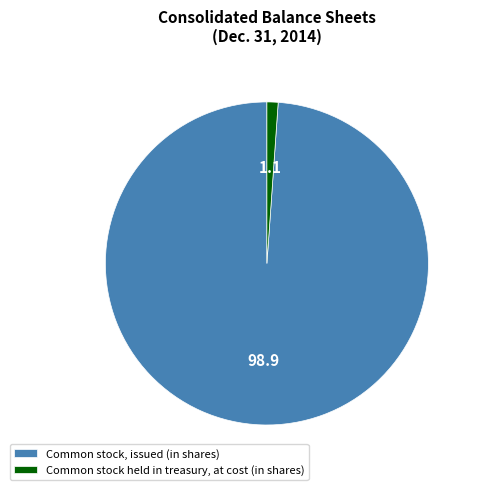

Which slice represents more than half of the pie?

Common stock, issued (in shares)